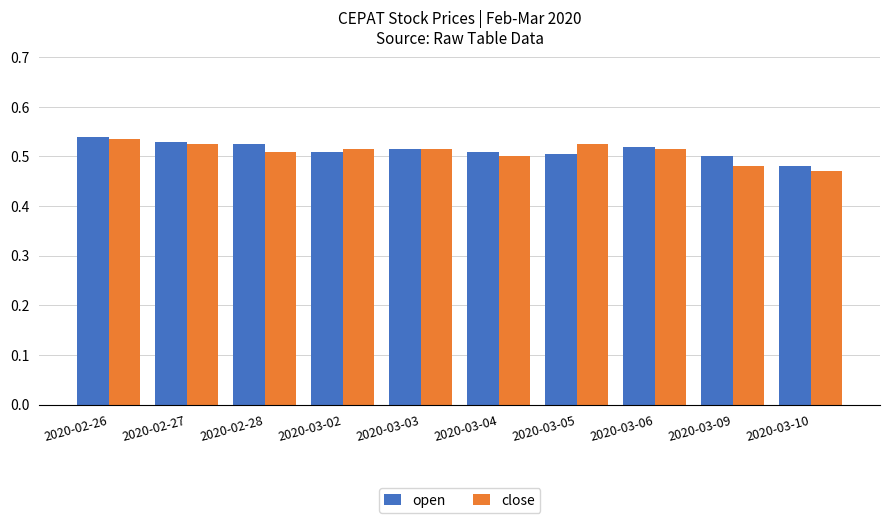

How many open values are between 0 and 1?

10